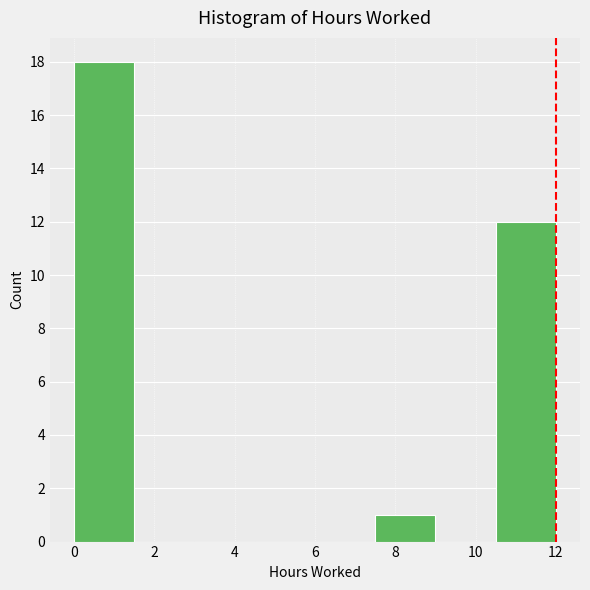

Reading left to right, transcribe this chart: for each bar, give the range it covers on the x-axis and its height. Neither the bar edges nor the heights are printed on the chart, so give them approximately, as read against the axes.

0.0 to 1.5: 18
1.5 to 3.0: 0
3.0 to 4.5: 0
4.5 to 6.0: 0
6.0 to 7.5: 0
7.5 to 9.0: 1
9.0 to 10.5: 0
10.5 to 12.0: 12